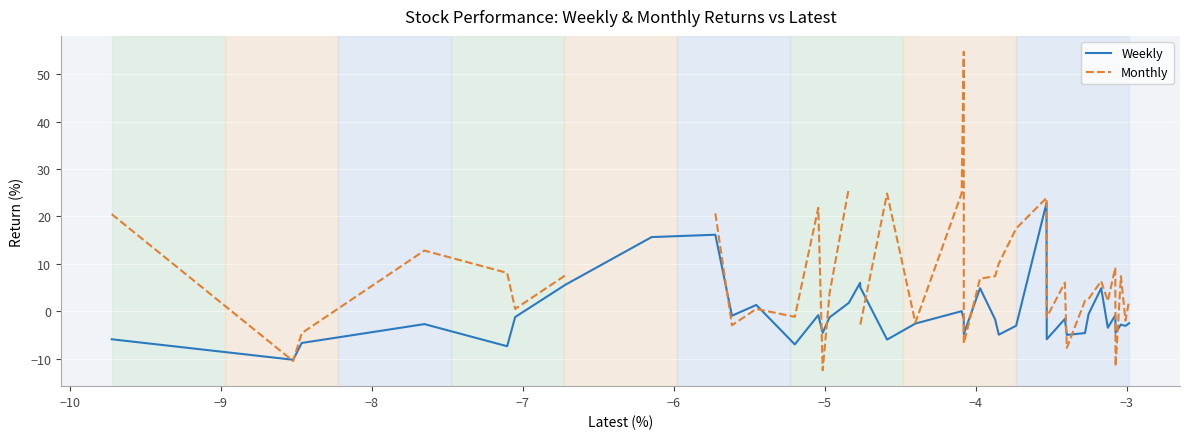

Which series ends up on top after the final intersection of Weekly and Monthly?

Monthly